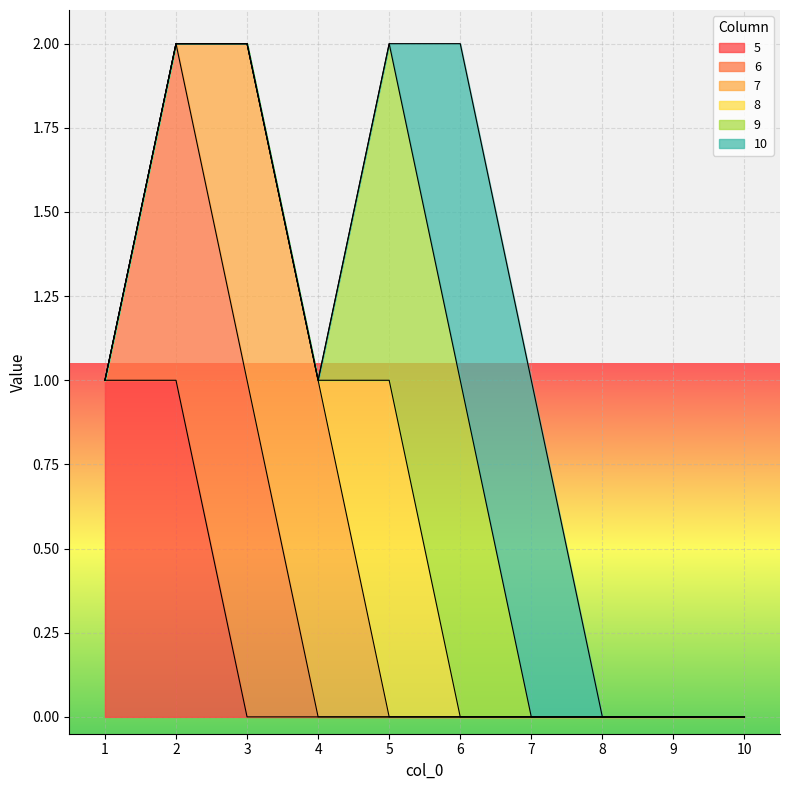

Count the number of data series in this chart.

6